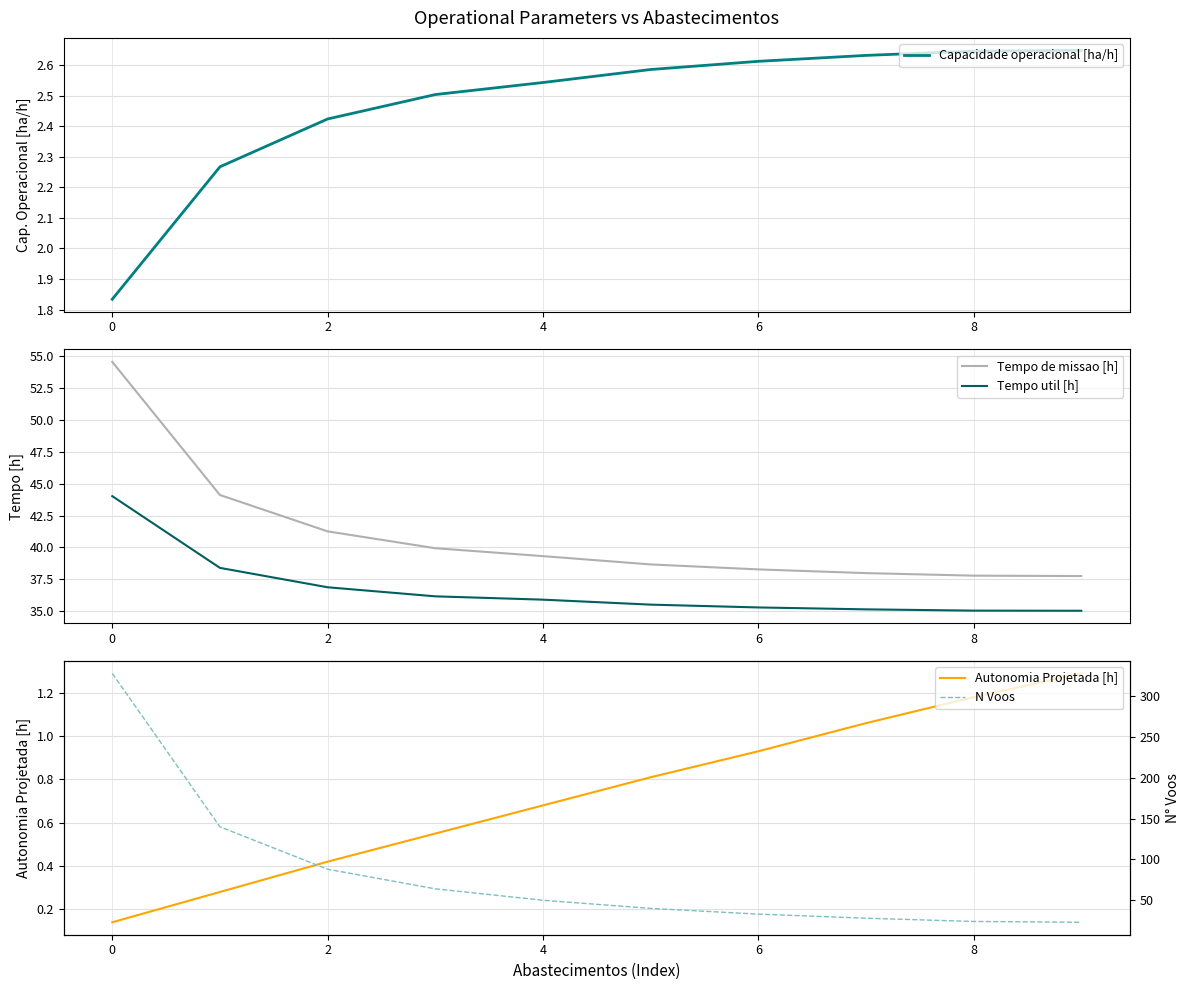

True or false: Tempo de missao [h] and Tempo util [h] cross at least once.

False